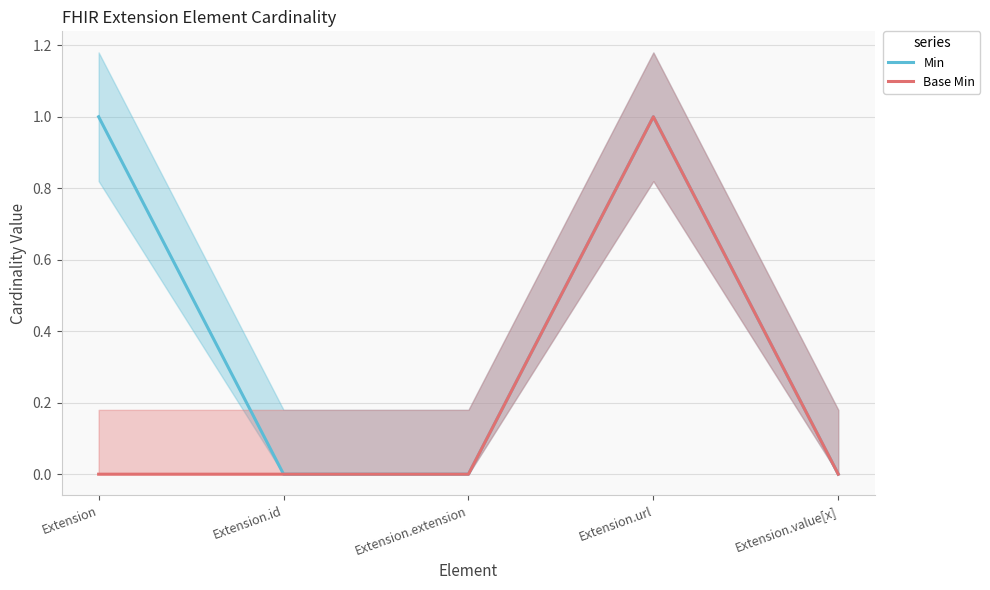

Reading right to left, list all the values displayed in this chart.

Min: 0	1	0	0	1
Base Min: 0	1	0	0	0